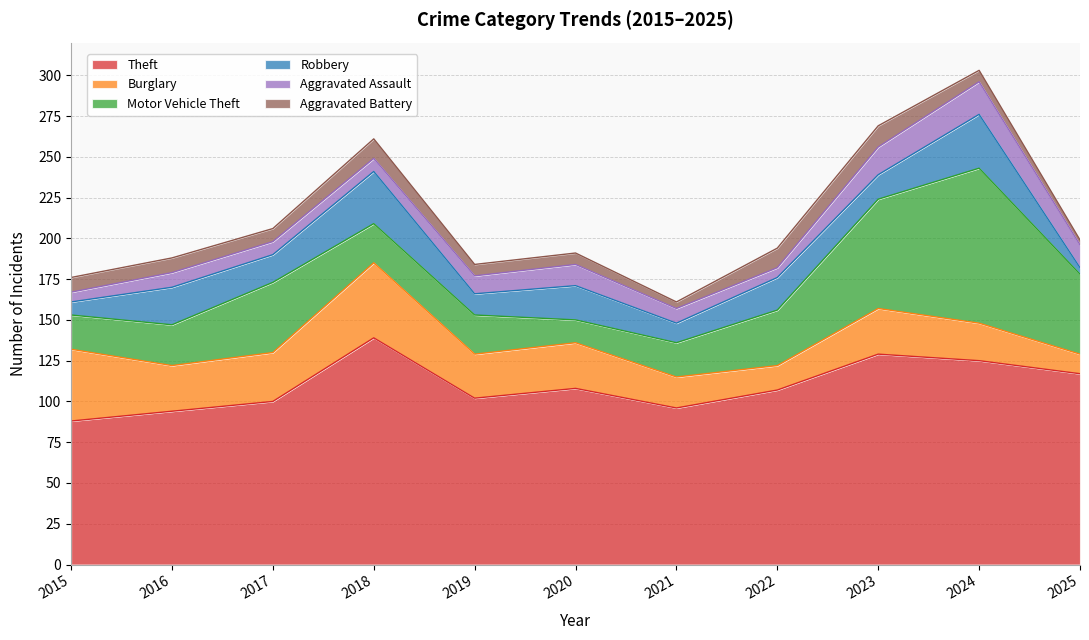

What is the value of the Theft point at the 1st from the left?

88